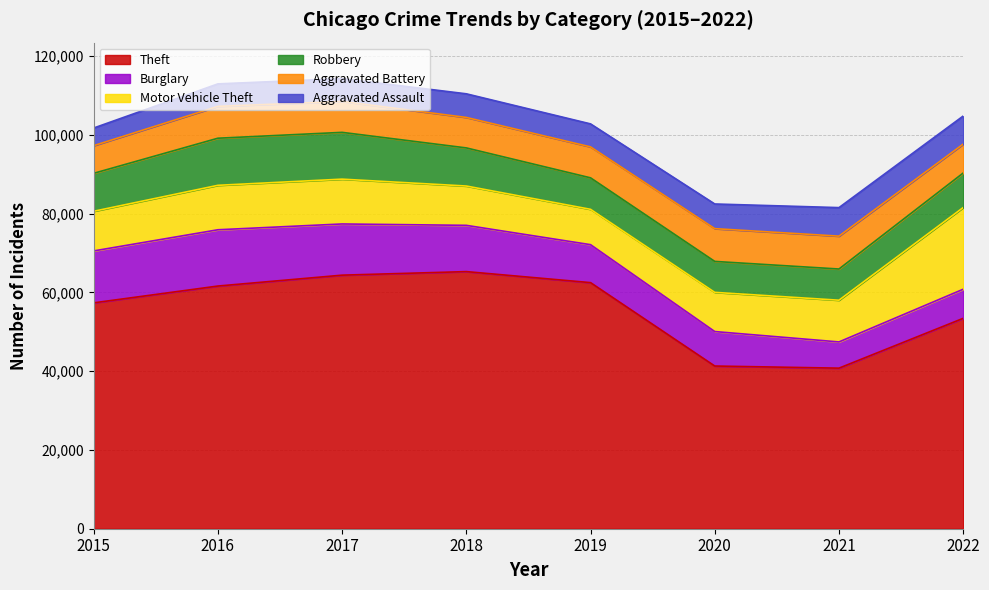

Does the chart have visible grid lines?

Yes